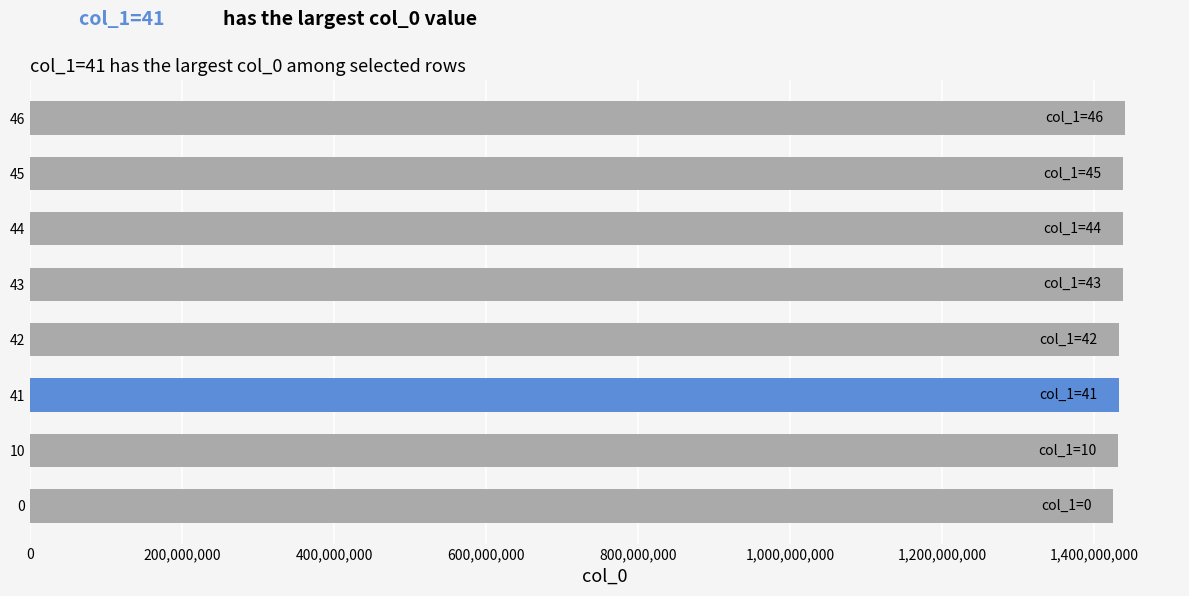

What is the sum of the values at 45 and 46?

2877737860